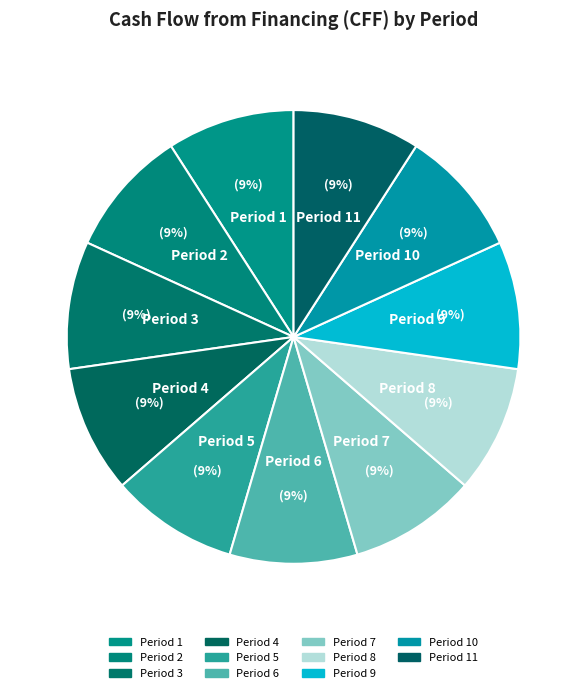

Is it true that Period 1 is 9% of the pie?

True